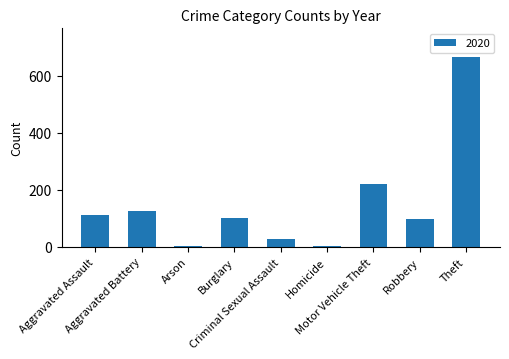

What is the maximum value shown in the chart?

666